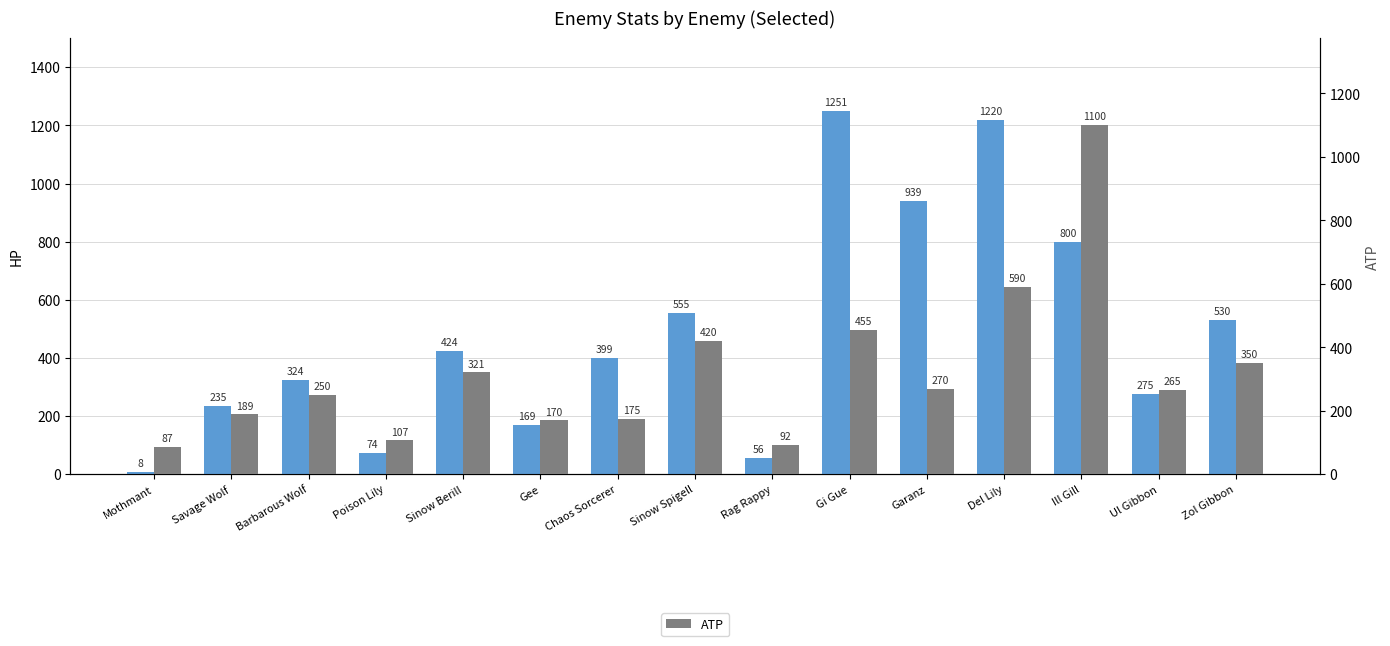

How many values in the ATP series exceed 265?

7